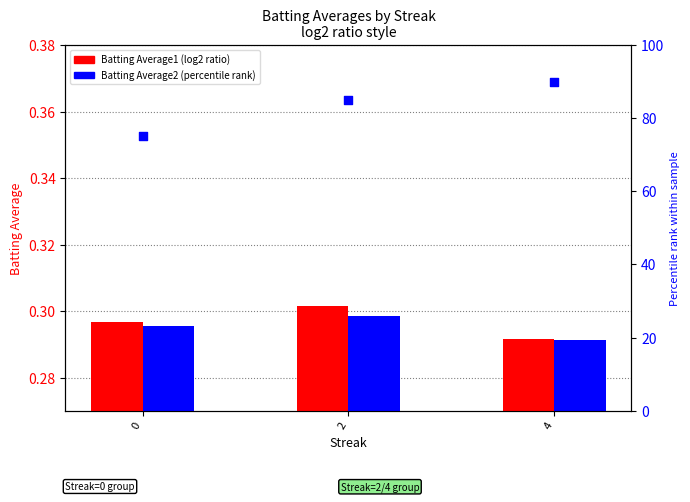

Which series has the largest total across all categories?

Batting Average1